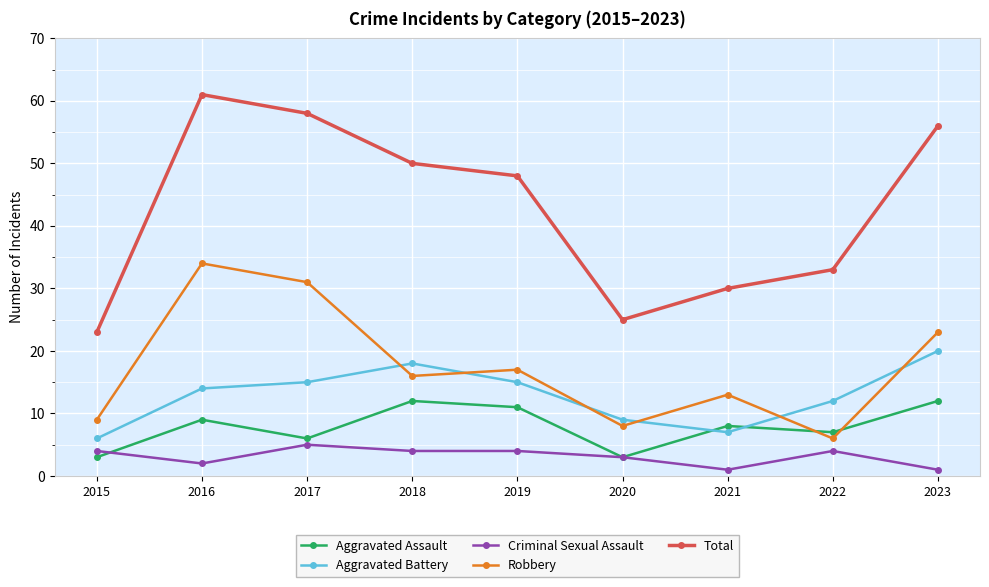

What is the total value across all series at 2020?

48